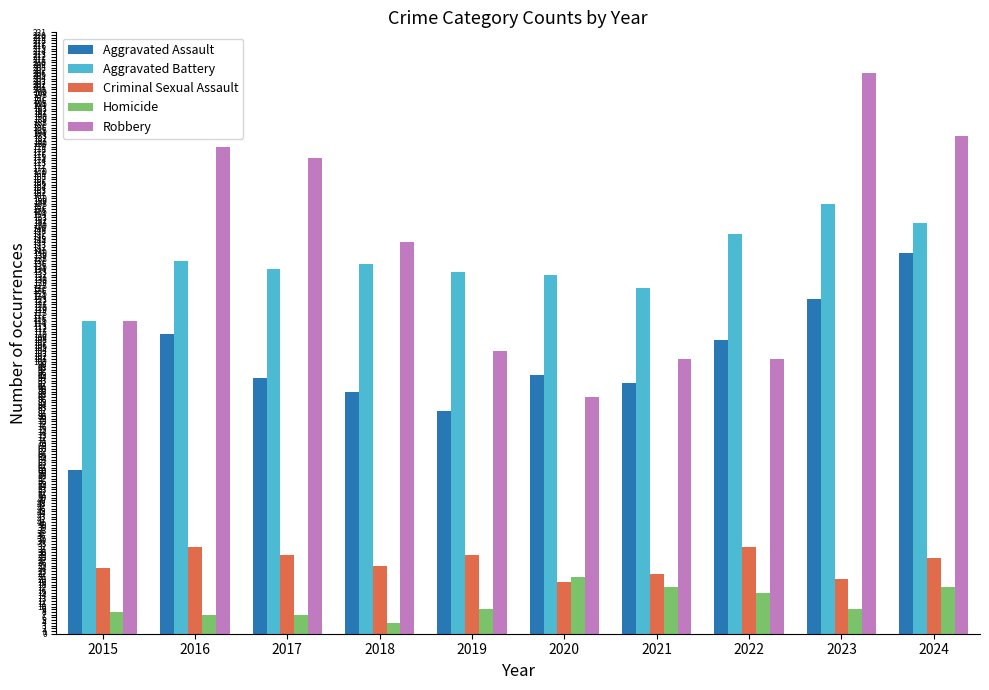

What is the value of the Homicide bar at the 6th from the left?

21